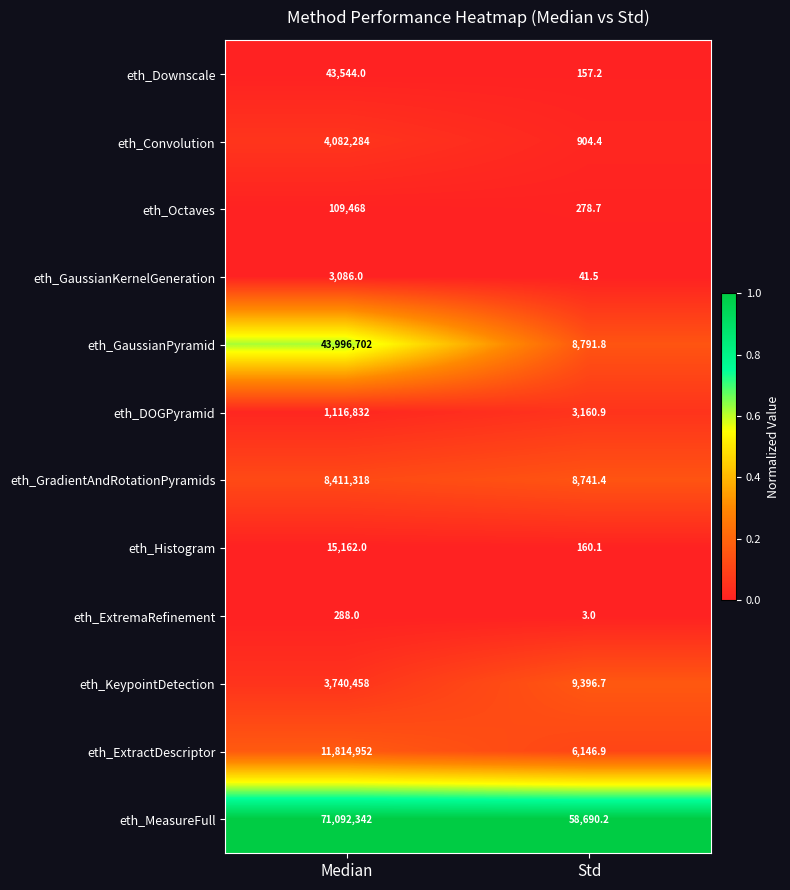

Rank the series at Median from highest to lowest value.

eth_MeasureFull, eth_GaussianPyramid, eth_ExtractDescriptor, eth_GradientAndRotationPyramids, eth_Convolution, eth_KeypointDetection, eth_DOGPyramid, eth_Octaves, eth_Downscale, eth_Histogram, eth_GaussianKernelGeneration, eth_ExtremaRefinement